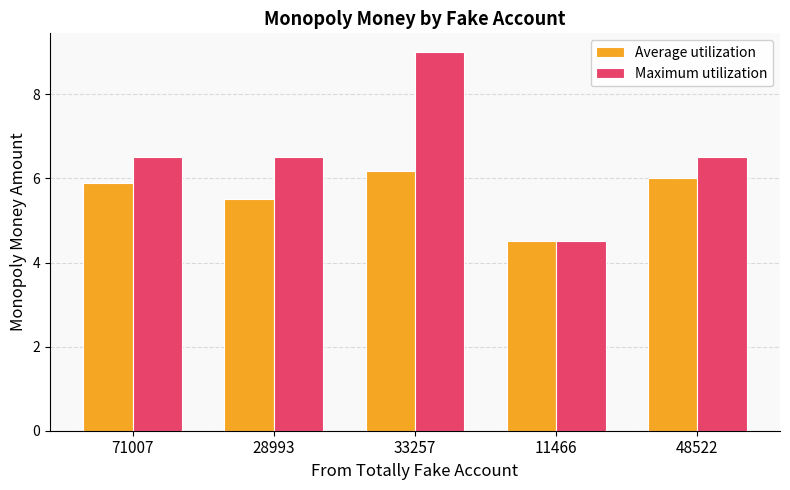

Are the bars horizontal?

No